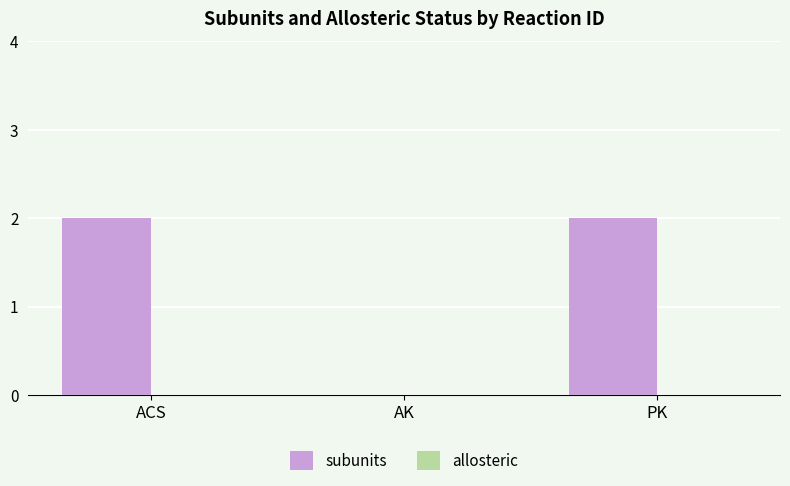

Are the bars horizontal?

No